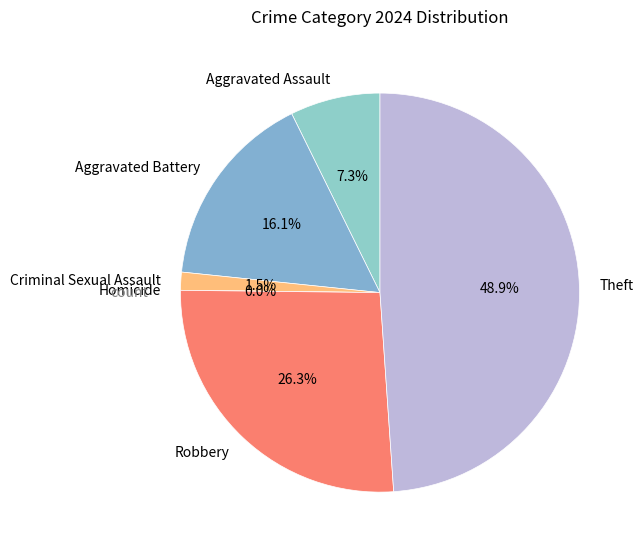

What is the largest slice in the pie chart?

Theft